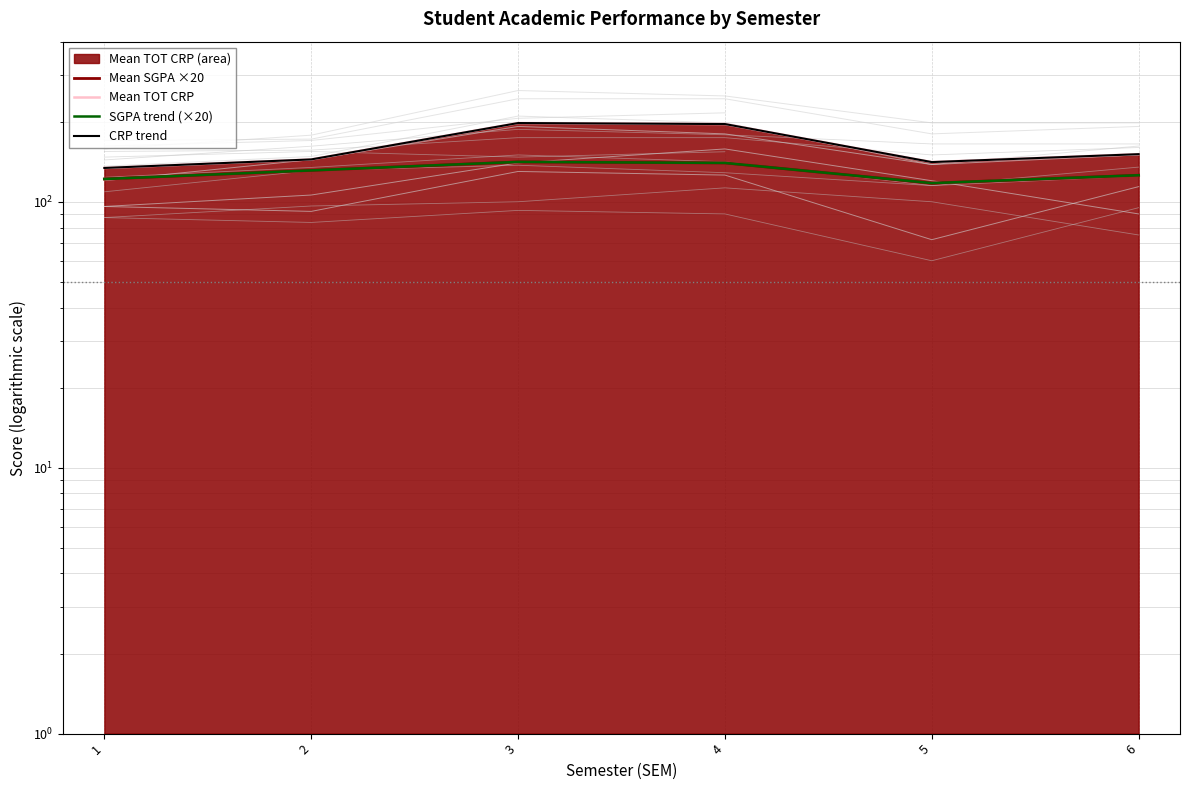

Which series has the largest total across all categories?

Mean TOT CRP